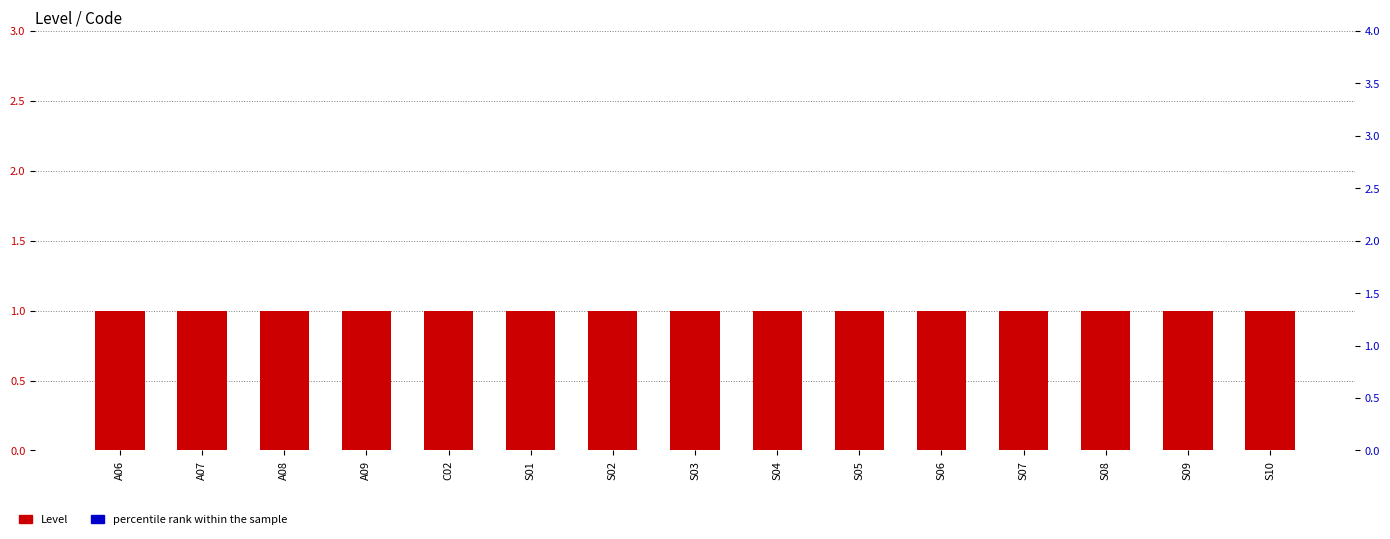

What is the sum of all Level values?

15